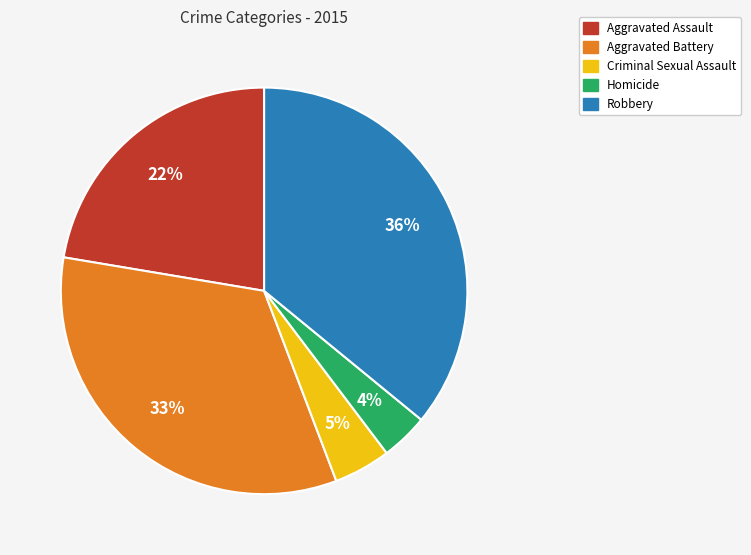

To the nearest percent, what is the average slice percentage?

20%